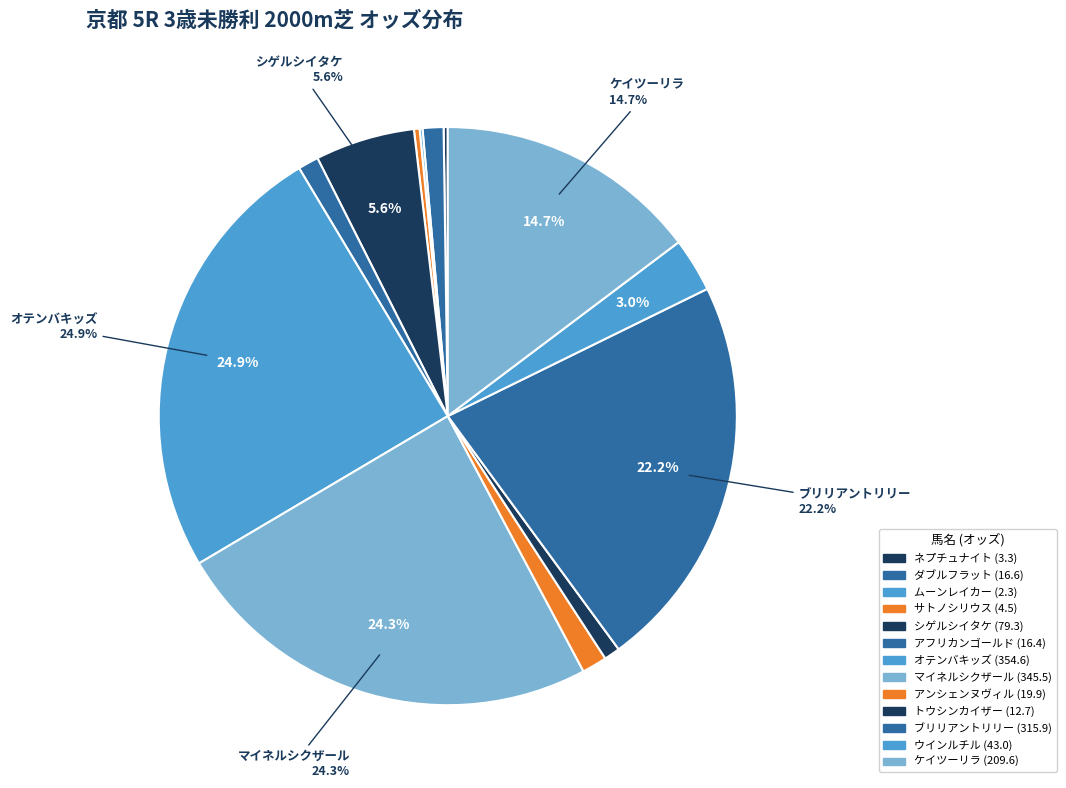

What percentage do シゲルシイタケ and アフリカンゴールド together represent?

6.7%